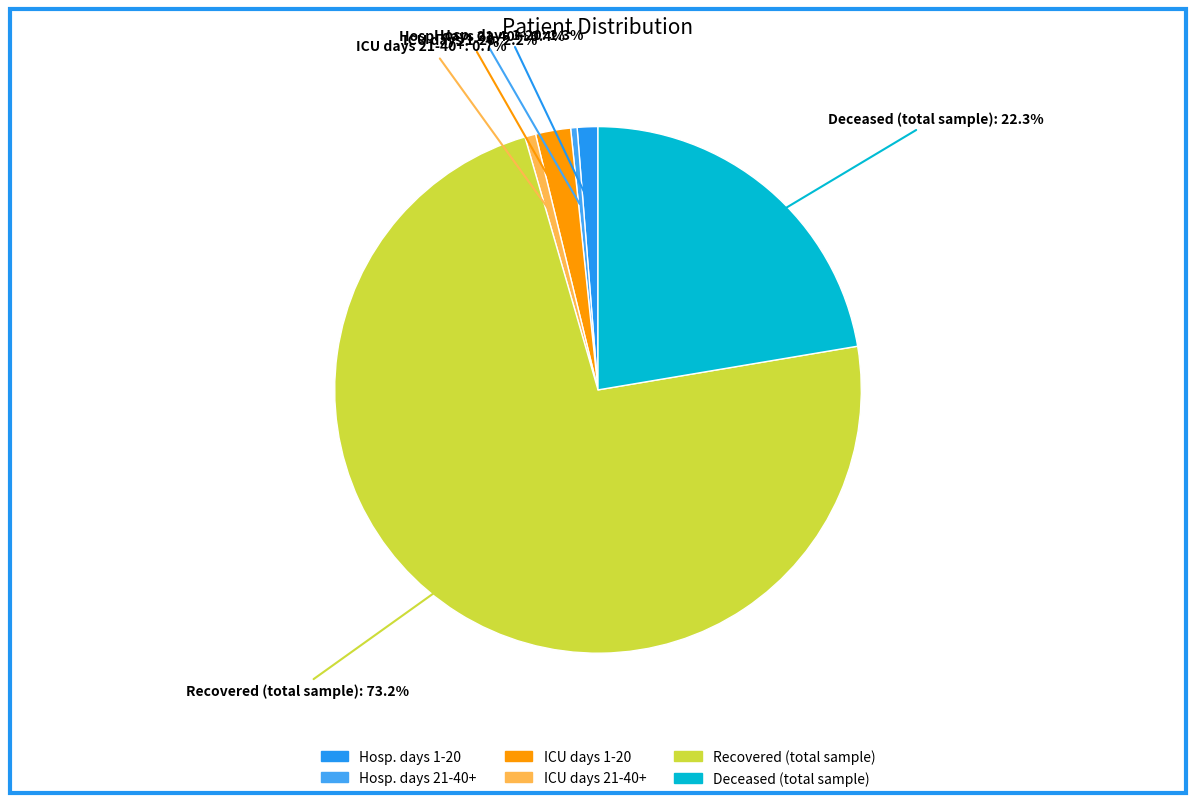

How many slices are in this pie chart?

6